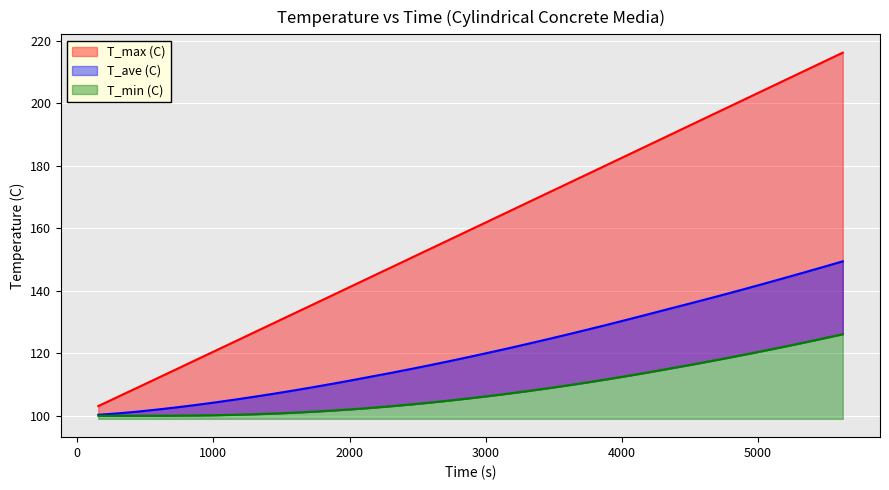

Reading left to right, extract all data points from this chart.

T_max (C): 153.97=103.1	293.97=106.0	433.97=108.8	583.97=111.9	723.97=114.8	873.97=117.9	1014.0=120.8	1154.0=123.7	1304.0=126.8	1444.0=129.7	1594.0=132.8	1734.0=135.7	1874.0=138.5	2024.0=141.6	2164.0=144.5	2314.0=147.6	2454.0=150.5	2594.0=153.4	2744.0=156.5	2884.0=159.4	3034.0=162.5	3174.0=165.4	3314.0=168.3	3464.0=171.4	3604.0=174.3	3754.0=177.4	3894.0=180.3	4034.0=183.2	4184.0=186.3	4324.0=189.2	4474.0=192.4	4614.0=195.3	4754.0=198.2	4904.0=201.3	5044.0=204.2	5194.0=207.3	5334.0=210.2	5474.0=213.1	5624.0=216.2
T_ave (C): 153.97=100.3	293.97=100.7	433.97=101.3	583.97=102.0	723.97=102.7	873.97=103.5	1014.0=104.3	1154.0=105.1	1304.0=106.1	1444.0=107.0	1594.0=108.1	1734.0=109.2	1874.0=110.2	2024.0=111.4	2164.0=112.6	2314.0=113.8	2454.0=115.0	2594.0=116.2	2744.0=117.6	2884.0=118.9	3034.0=120.3	3174.0=121.7	3314.0=123.0	3464.0=124.6	3604.0=126.0	3754.0=127.6	3894.0=129.1	4034.0=130.7	4184.0=132.3	4324.0=133.9	4474.0=135.6	4614.0=137.2	4754.0=138.8	4904.0=140.6	5044.0=142.2	5194.0=144.1	5334.0=145.8	5474.0=147.5	5624.0=149.4
T_min (C): 153.97=100.0	293.97=100.0	433.97=100.0	583.97=100.0	723.97=100.0	873.97=100.1	1014.0=100.2	1154.0=100.3	1304.0=100.5	1444.0=100.7	1594.0=101.0	1734.0=101.3	1874.0=101.7	2024.0=102.1	2164.0=102.5	2314.0=103.1	2454.0=103.6	2594.0=104.2	2744.0=104.9	2884.0=105.6	3034.0=106.4	3174.0=107.1	3314.0=107.9	3464.0=108.8	3604.0=109.7	3754.0=110.7	3894.0=111.7	4034.0=112.7	4184.0=113.8	4324.0=114.9	4474.0=116.0	4614.0=117.2	4754.0=118.3	4904.0=119.6	5044.0=120.8	5194.0=122.1	5334.0=123.4	5474.0=124.7	5624.0=126.1